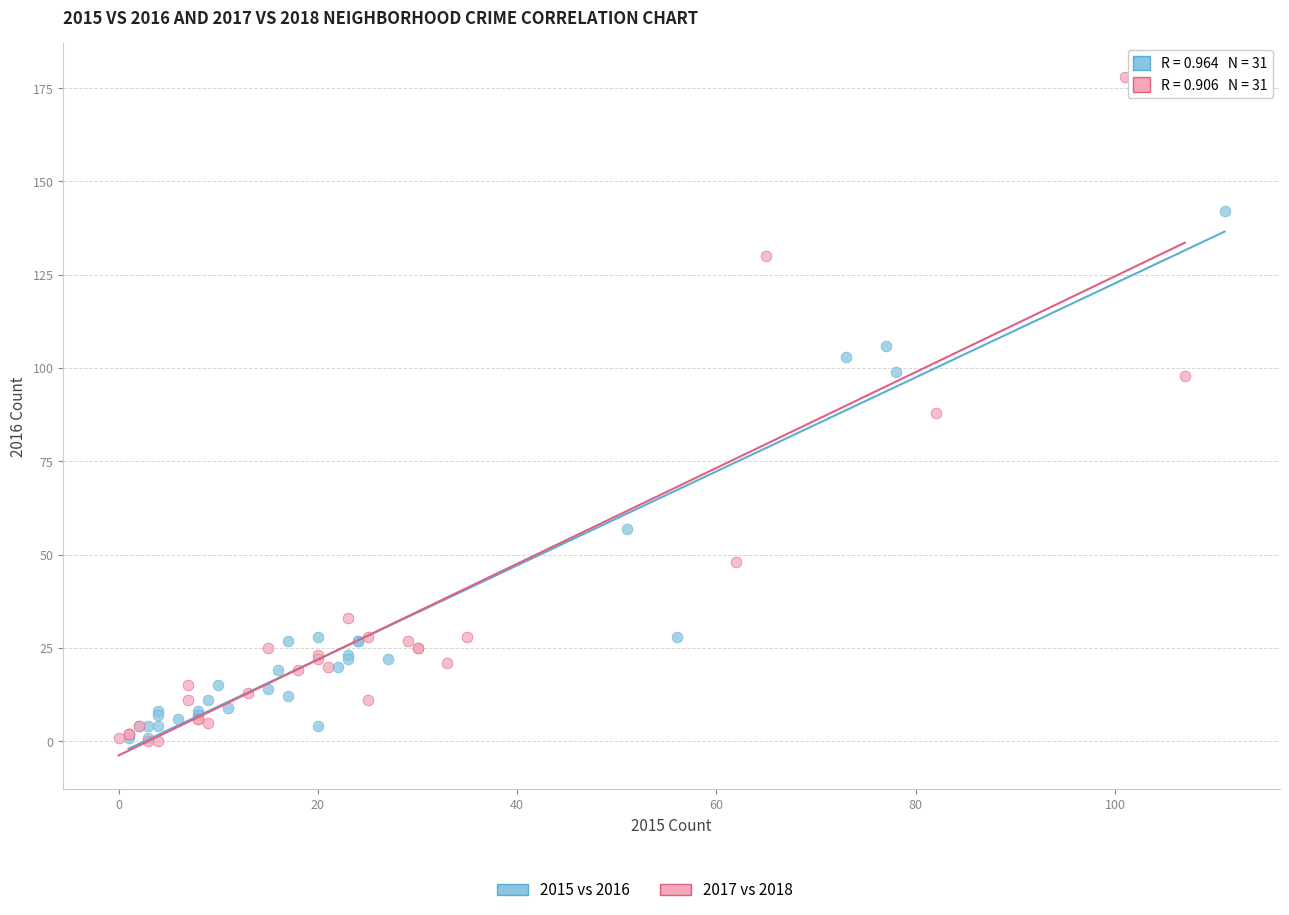

Which series reaches the maximum Y coordinate?

2017 vs 2018